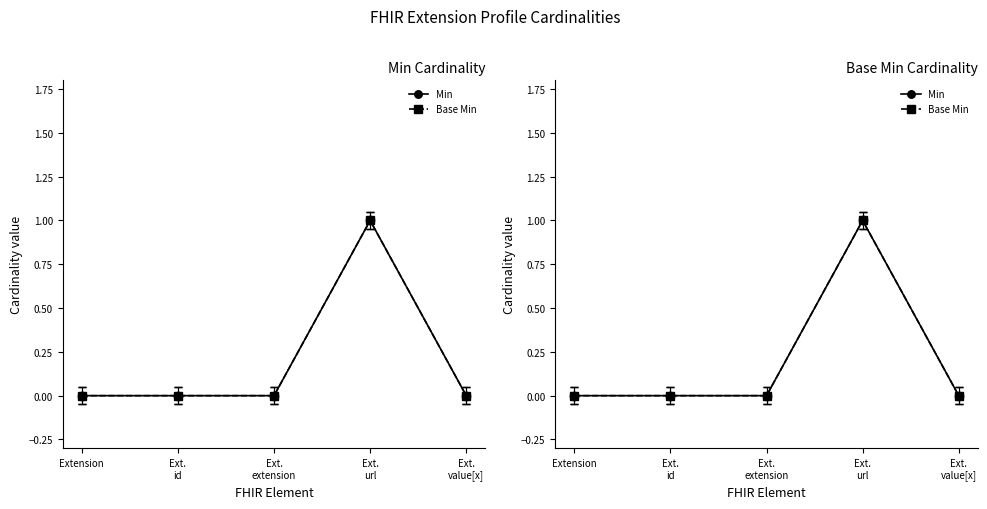

How many positive values does the Base Min series have?

1